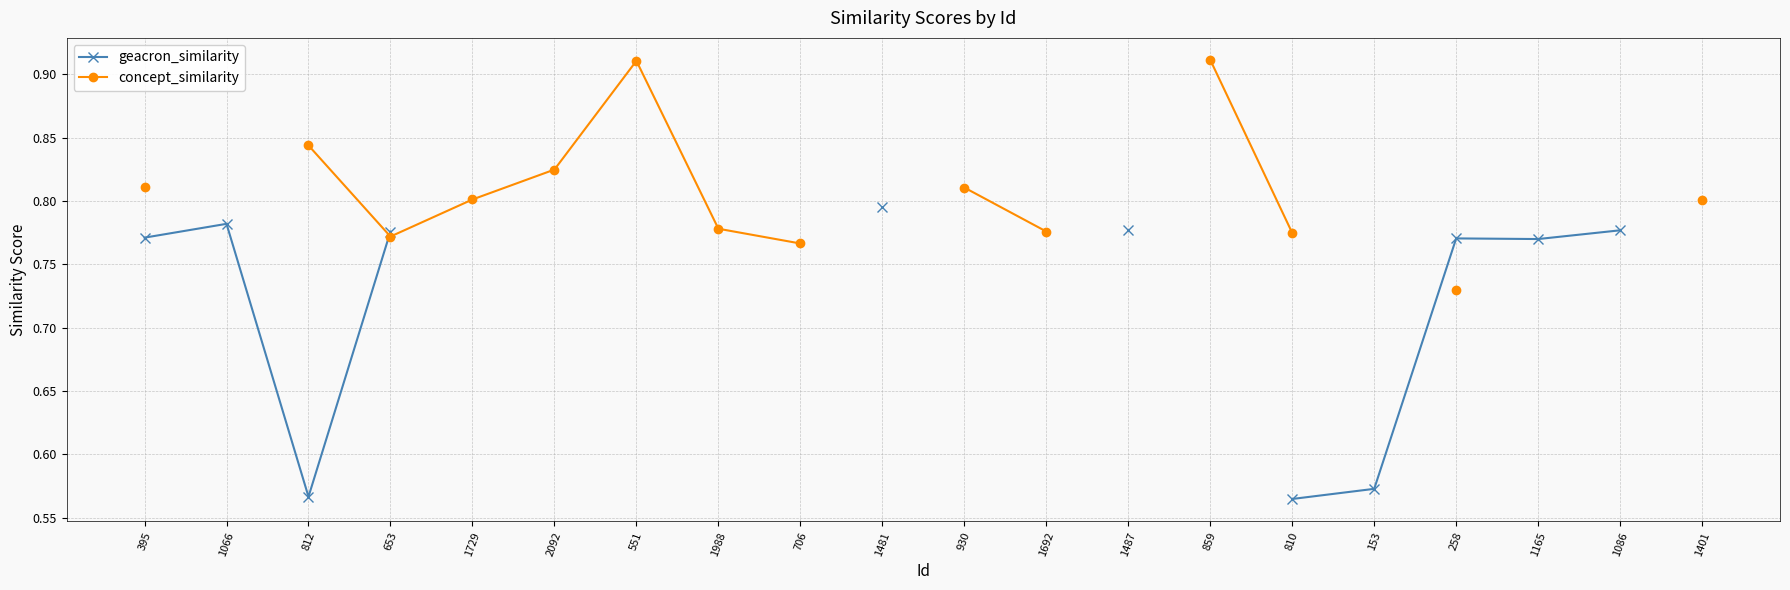

Rank the series at 810 from lowest to highest value.

geacron_similarity, concept_similarity